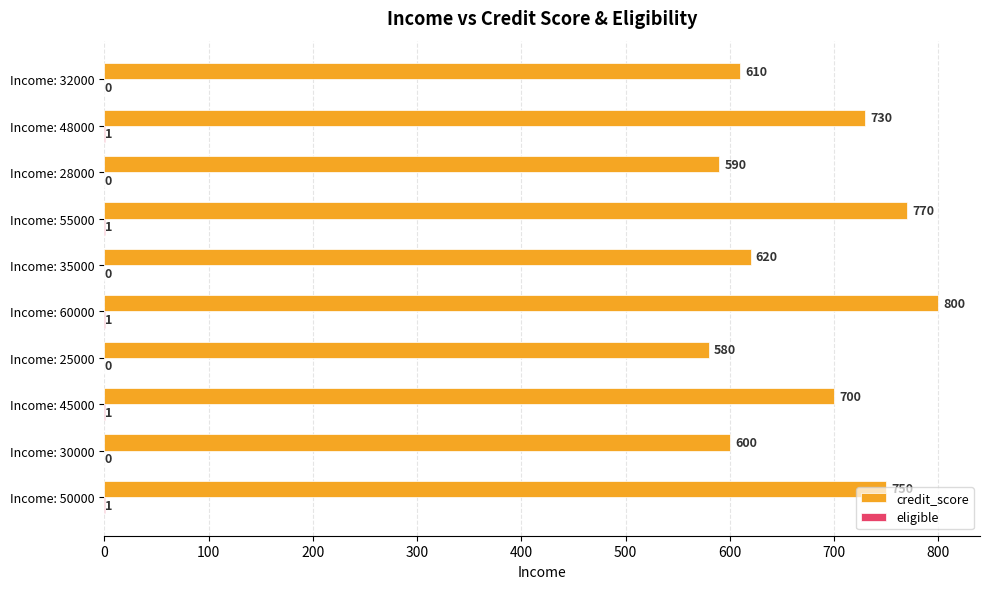

Which series changed the most between Income: 50000 and Income: 25000?

credit_score